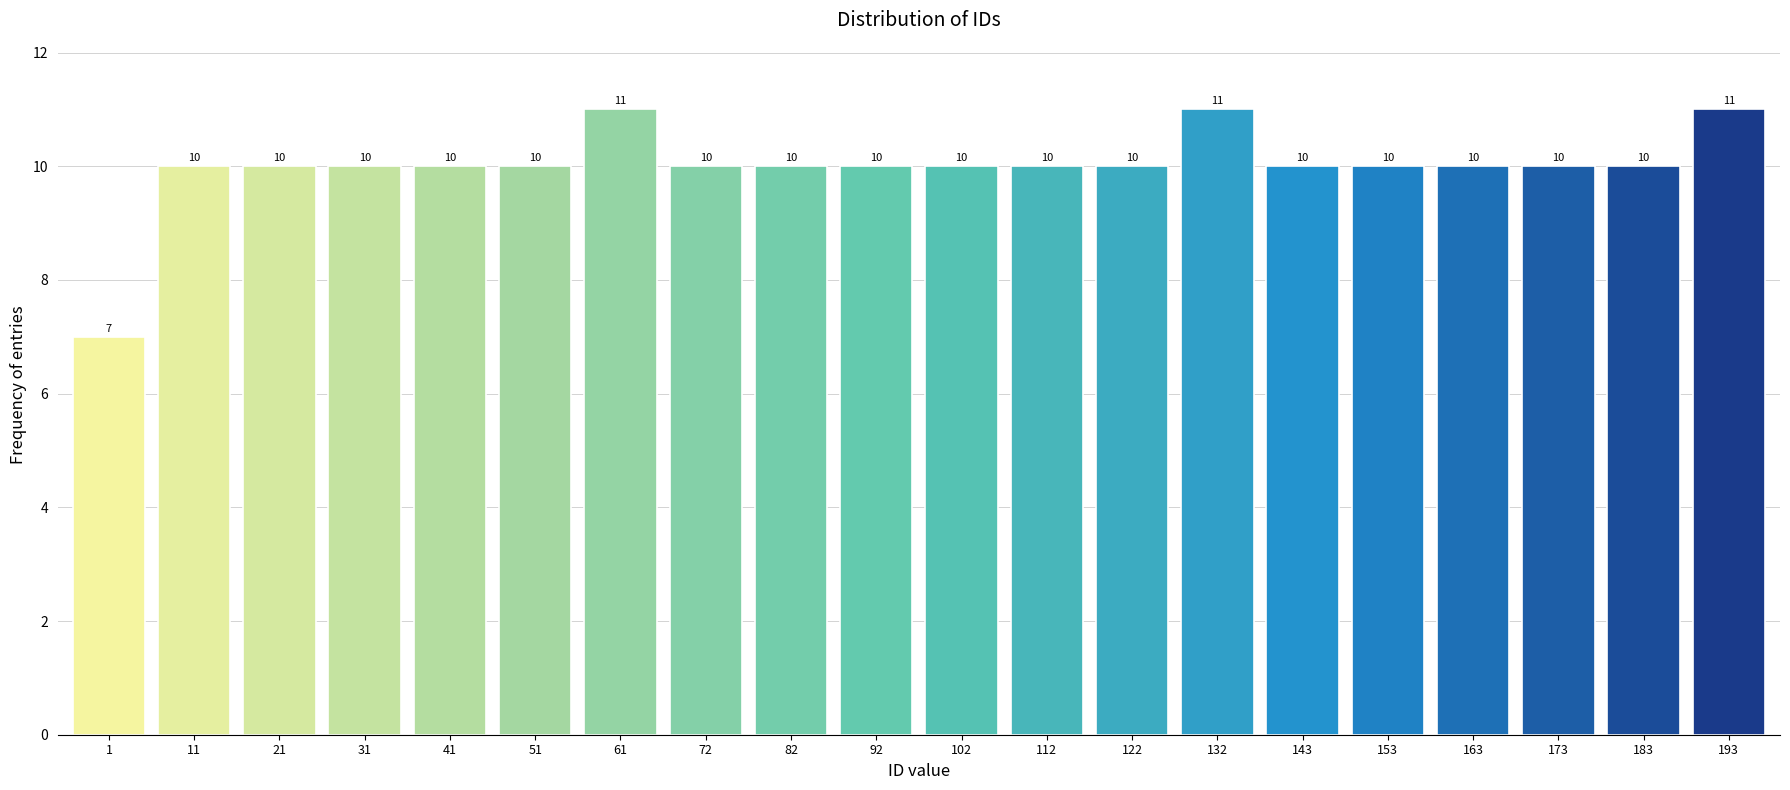

Reading left to right, transcribe all the data shown in this chart.

1=7	11=10	21=10	31=10	41=10	51=10	61=11	72=10	82=10	92=10	102=10	112=10	122=10	132=11	143=10	153=10	163=10	173=10	183=10	193=11